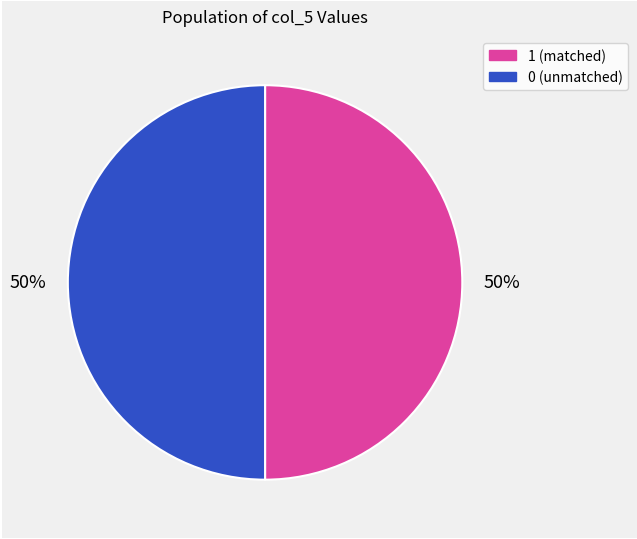

To the nearest percent, what is the average slice percentage?

50%